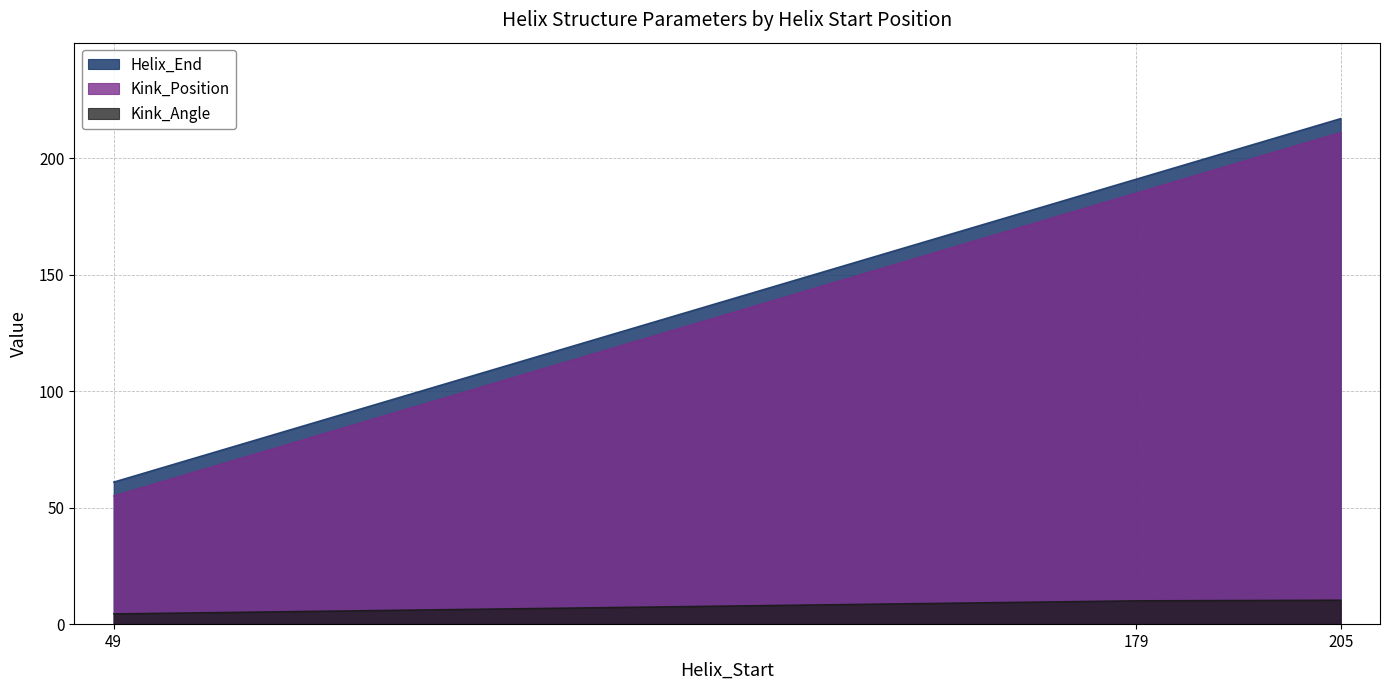

Reading left to right, list all the values displayed in this chart.

Helix_End: 49=61.0	179=191.0	205=217.0
Kink_Position: 49=55.0	179=185.0	205=211.0
Kink_Angle: 49=4.4	179=10.1	205=10.3